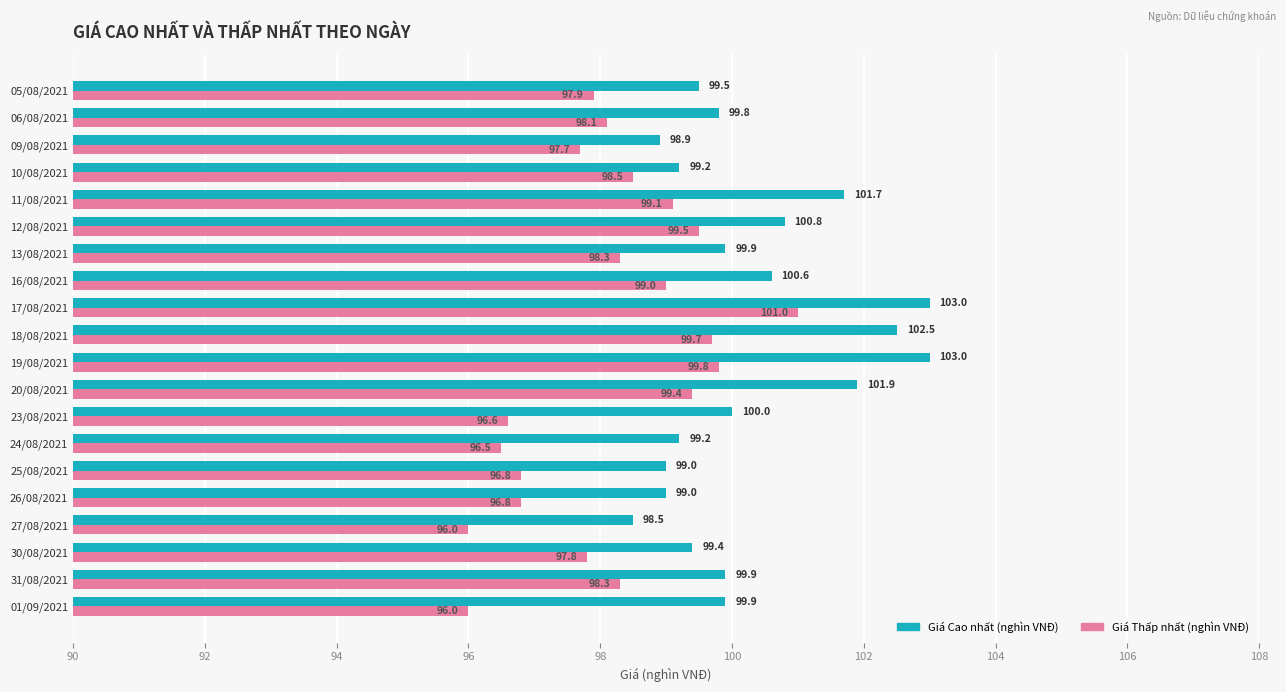

Which series has the largest total across all categories?

Giá Cao nhất (nghìn VNĐ)